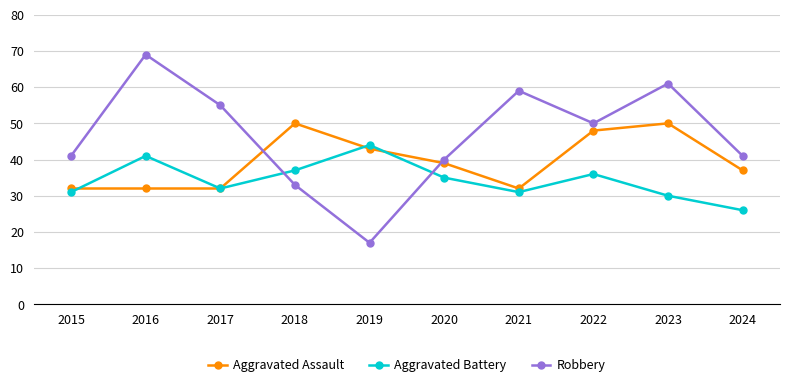

The Aggravated Battery series shows 37 at 2018. True or false?

True